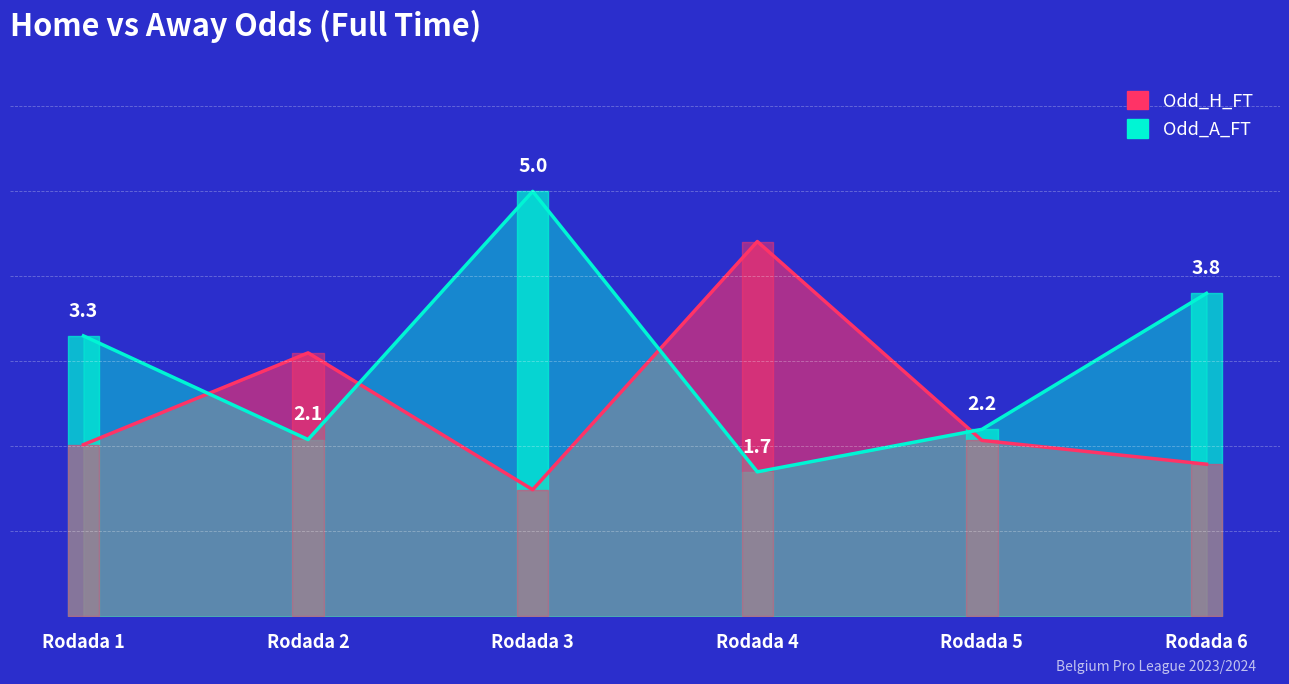

The Odd_H_FT series shows 1.8 at Rodada 6. True or false?

True